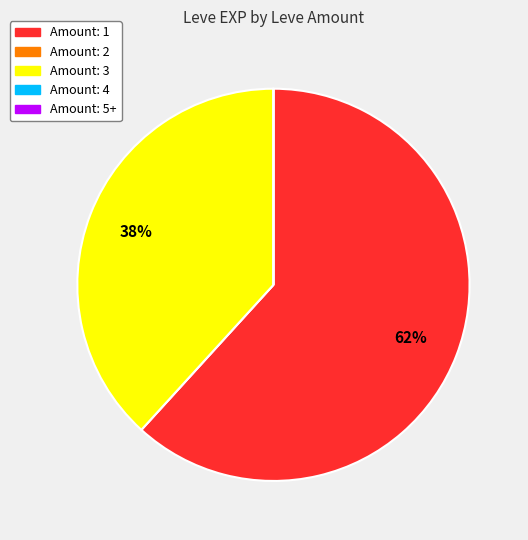

What is the ratio of the value at Amount: 3 to the value at Amount: 1?

0.6